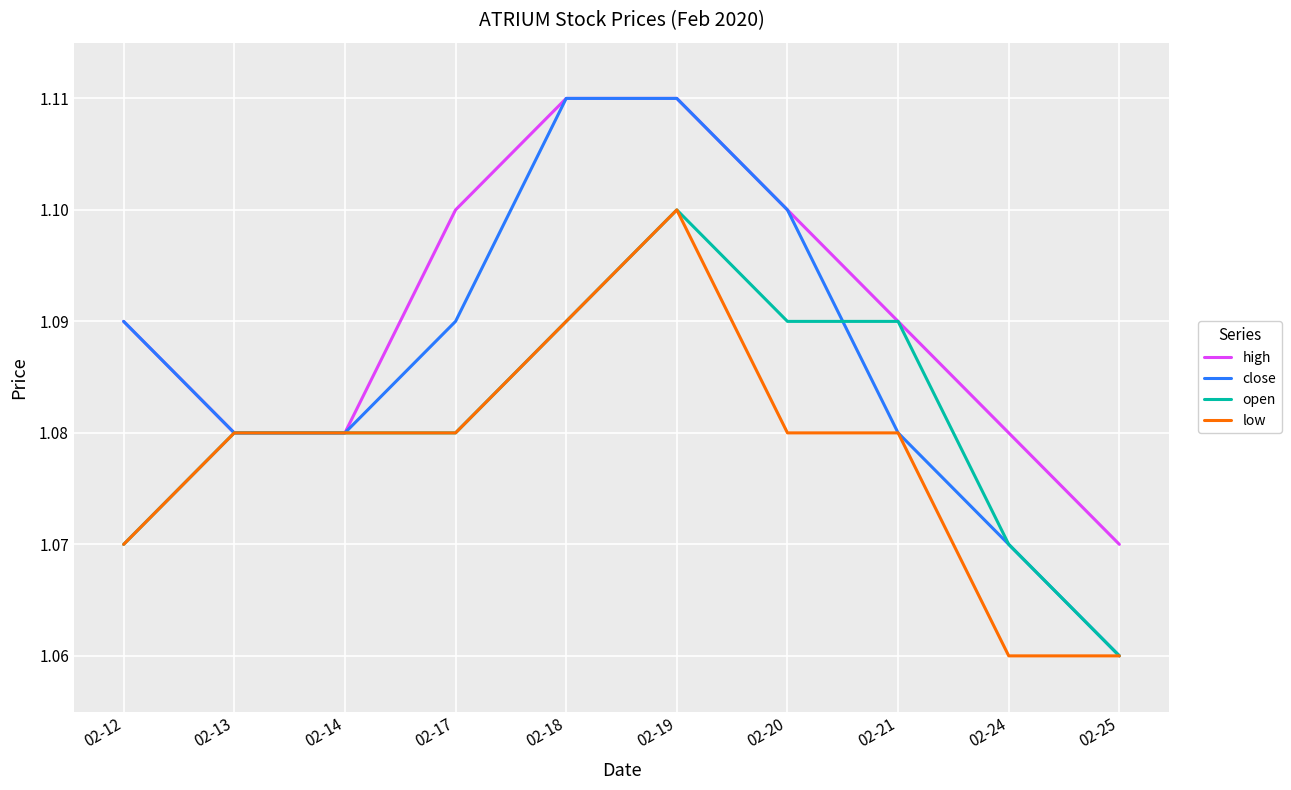

What is the sum of all high values?

10.9